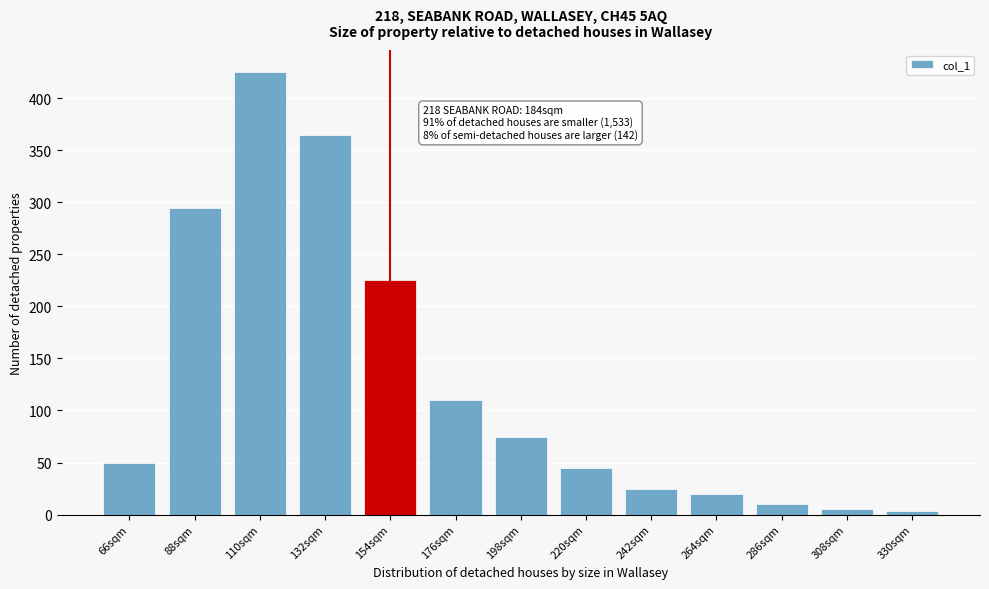

Reading right to left, transcribe all the data shown in this chart.

330sqm=3	308sqm=5	286sqm=10	264sqm=20	242sqm=25	220sqm=45	198sqm=75	176sqm=110	154sqm=225	132sqm=365	110sqm=425	88sqm=295	66sqm=50